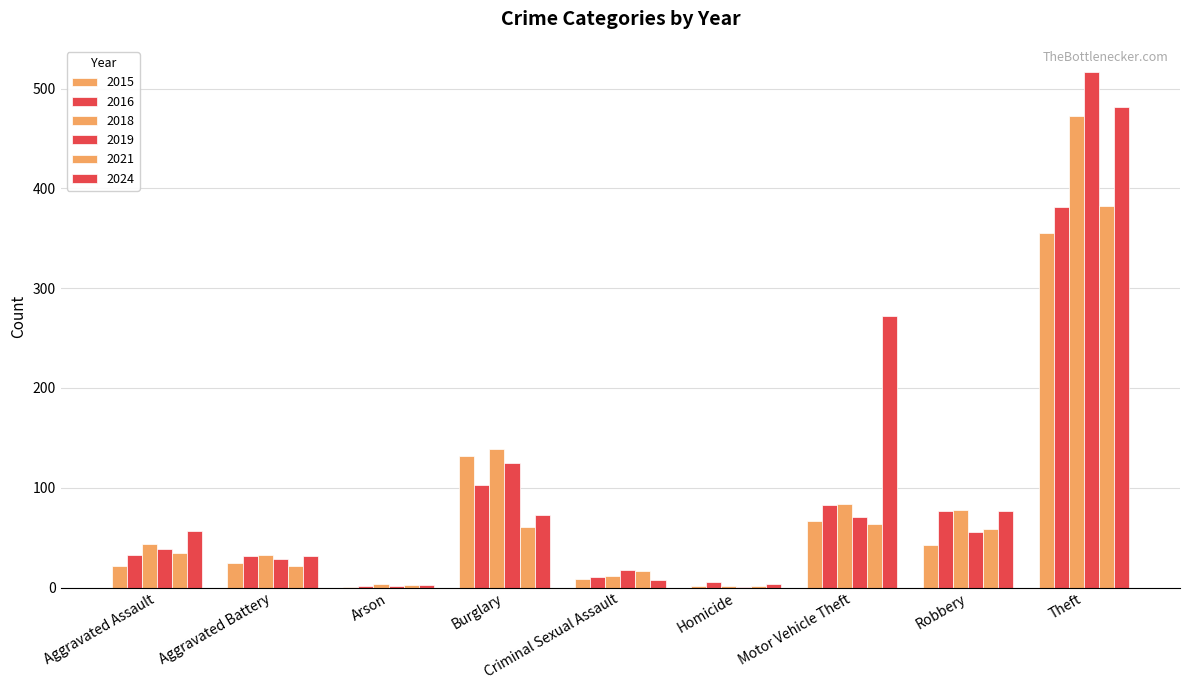

At which category is the sum across all series the highest?

Theft